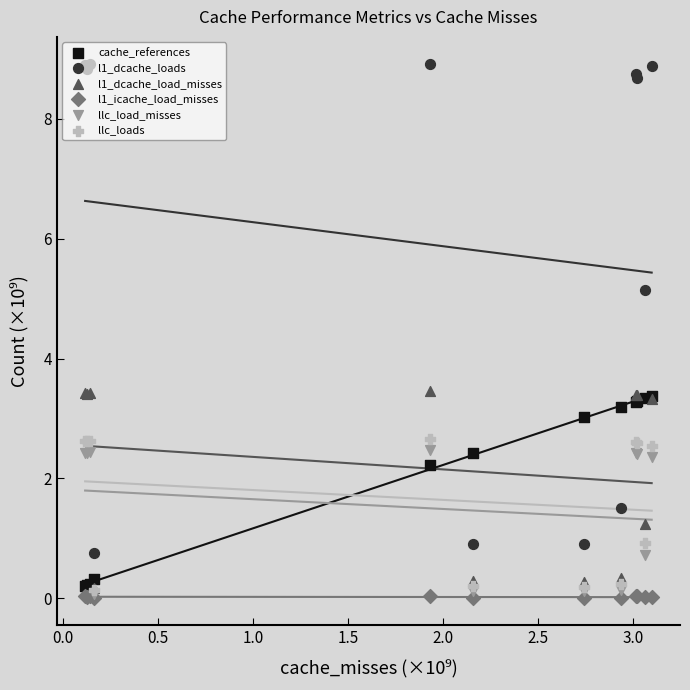

What is the total value across all series at 0.5?

17.7